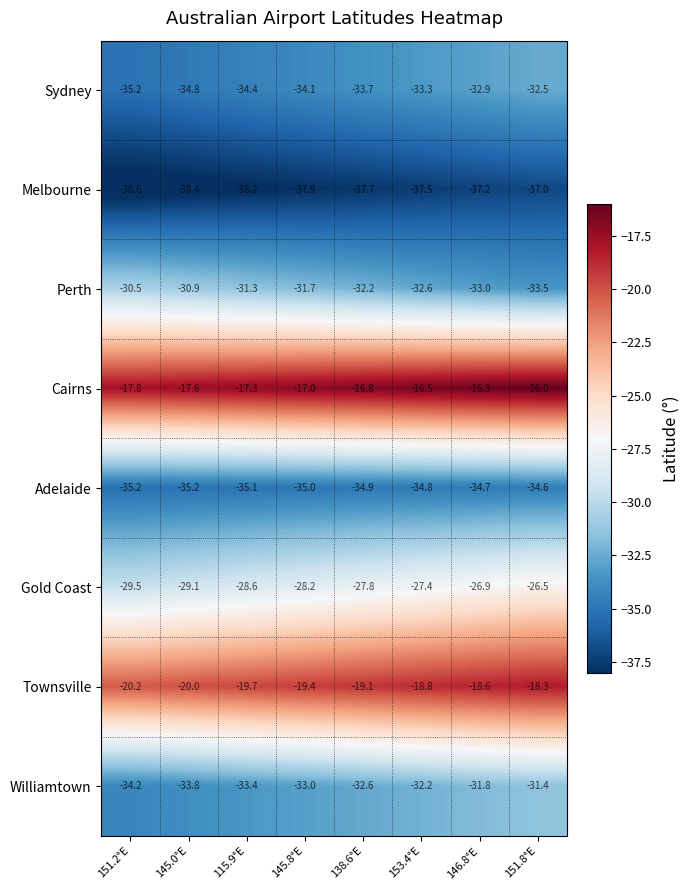

True or false: Williamtown has a value of -33.8 at 145.0°E.

True